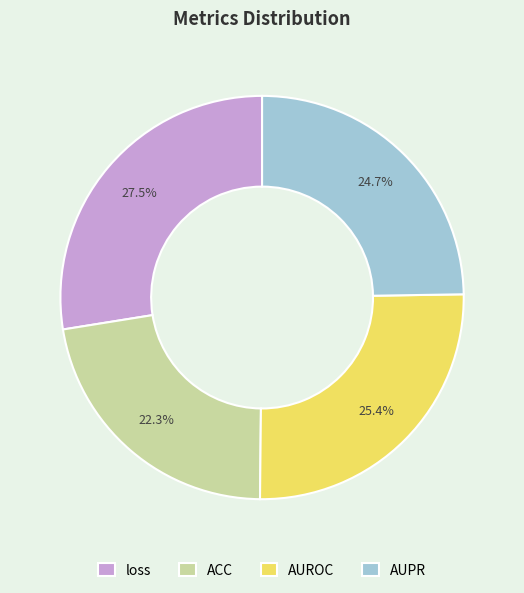

What percentage do AUPR and loss together represent?

52.3%